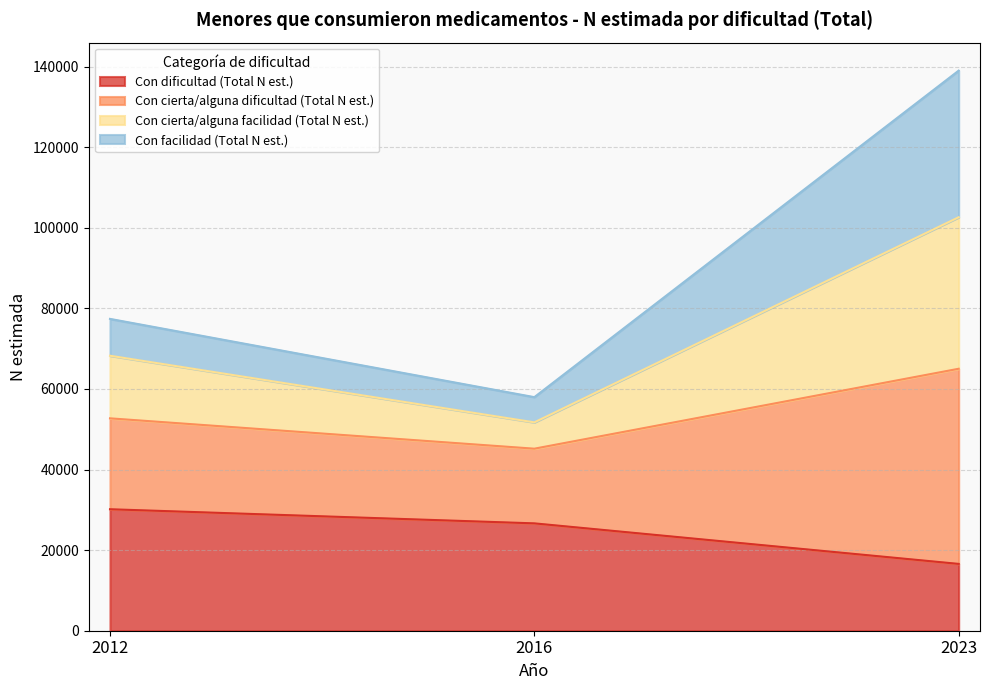

Is it true that Con dificultad (Total N est.) equals 16583 at 2023?

True